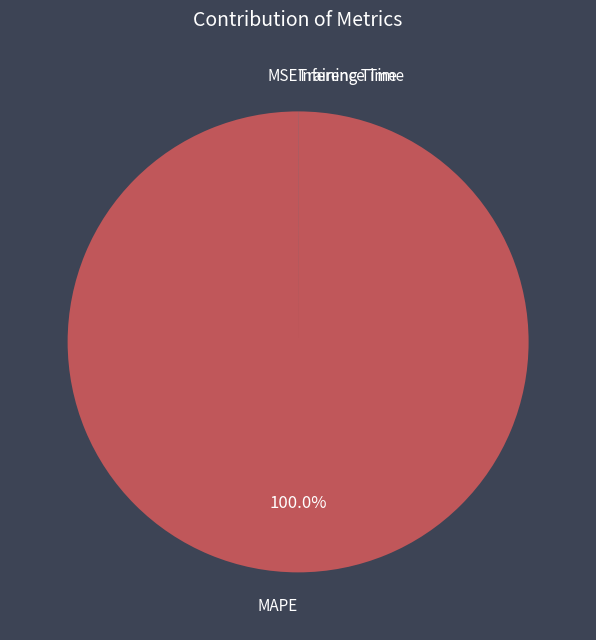

Does MAPE represent more than half of the total?

Yes